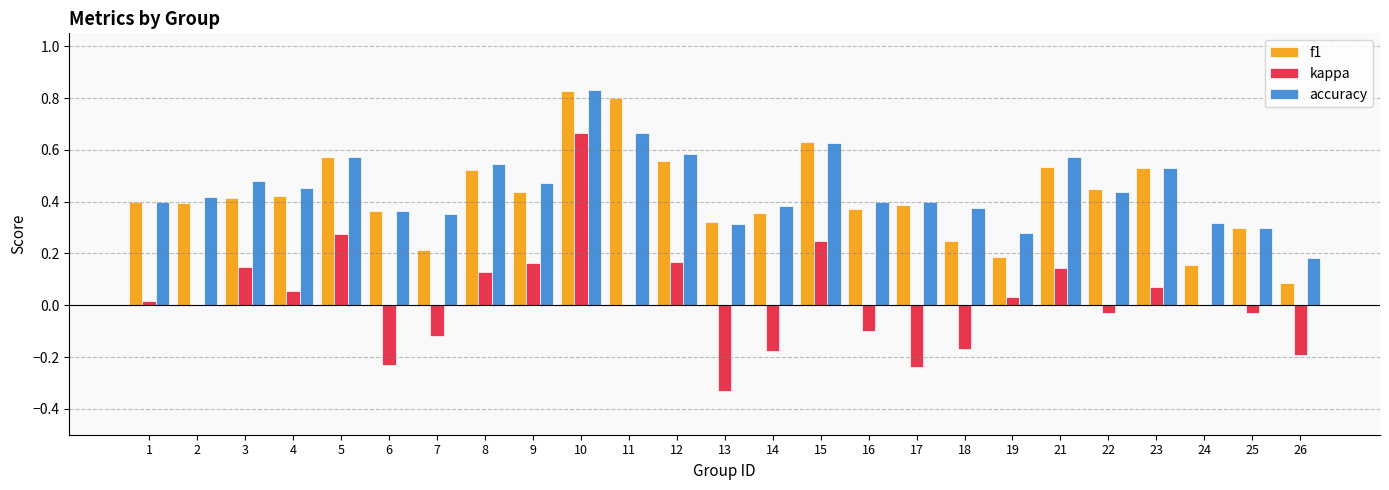

Which category has the highest value in the kappa series?

10